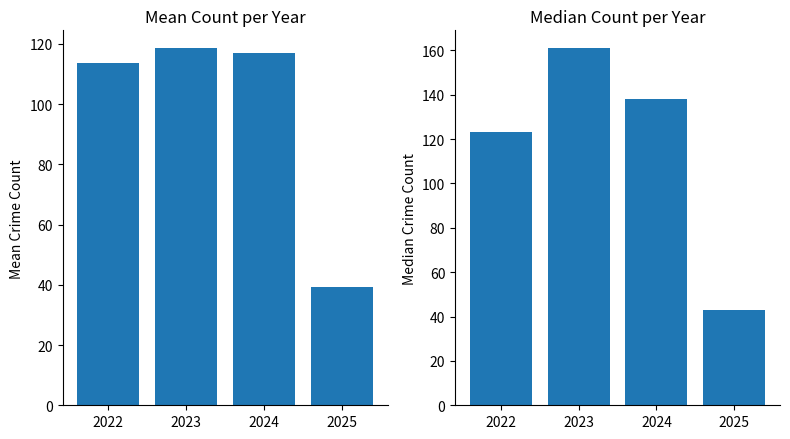

What is the value of the Mean Count bar at the 4th from the left?

39.4